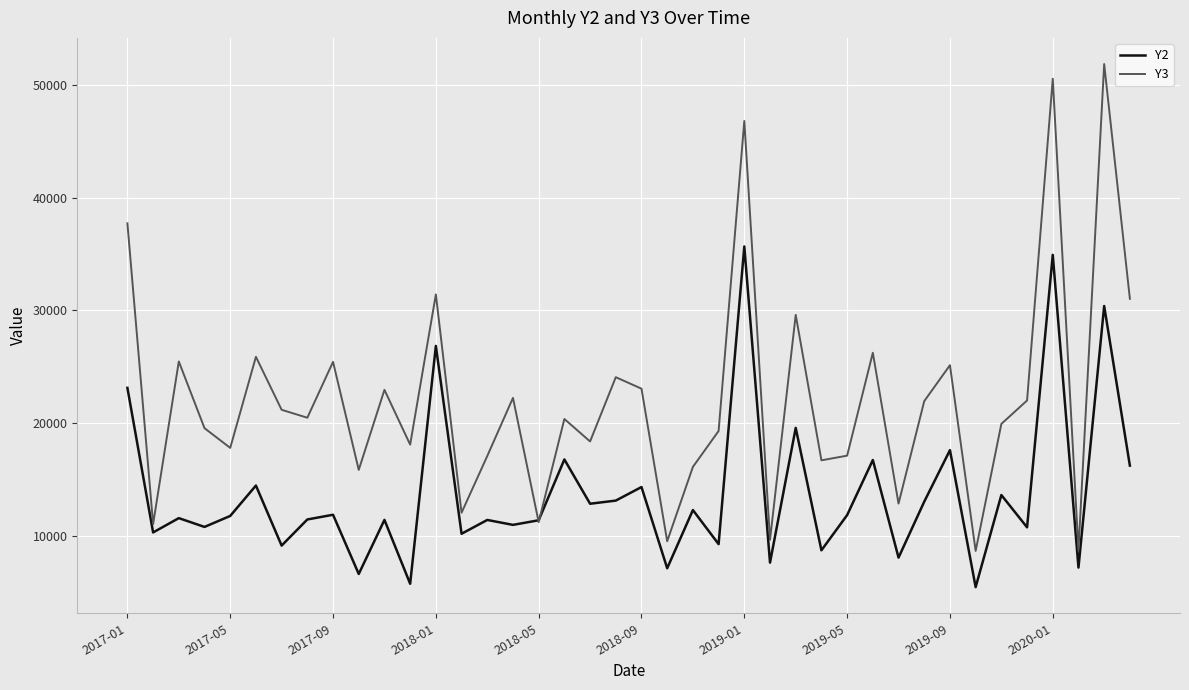

Which series has the largest range (max minus min)?

Y3